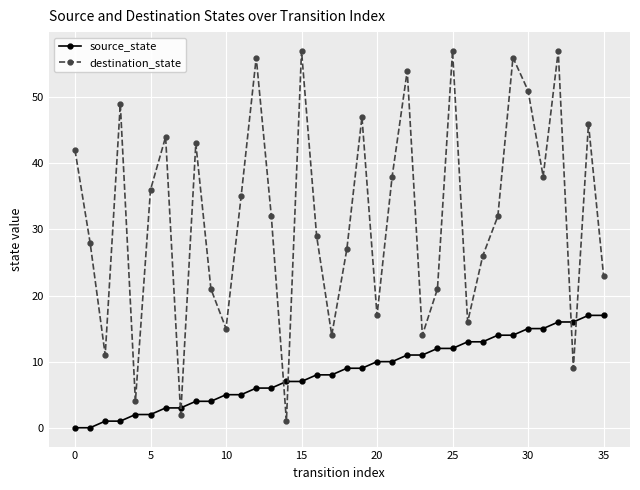

Which series ends up on top after the final intersection of destination_state and source_state?

destination_state